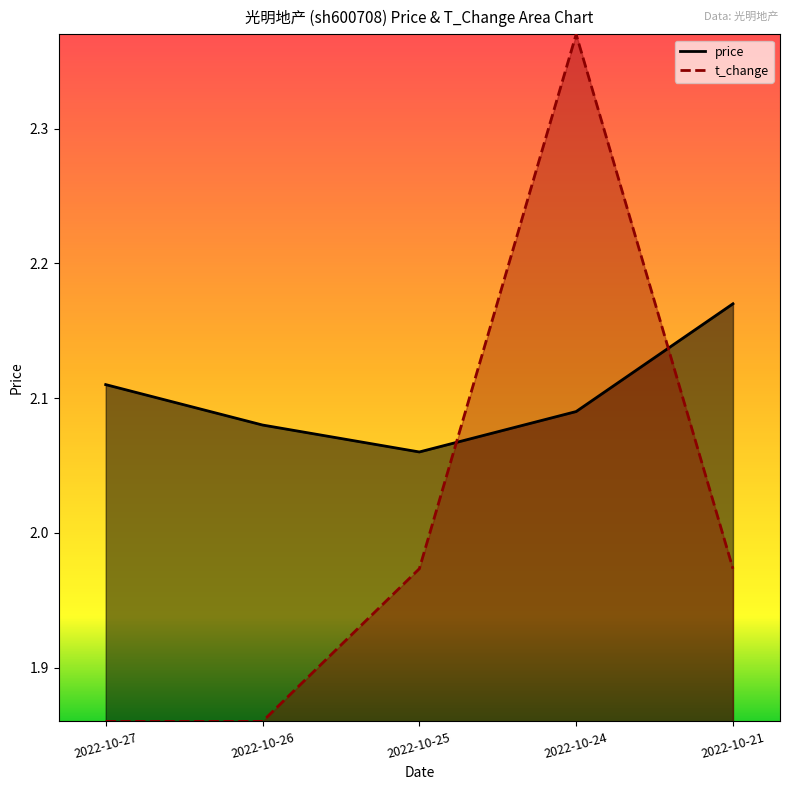

Between 2022-10-27 and 2022-10-26, which series saw the biggest shift?

price_line